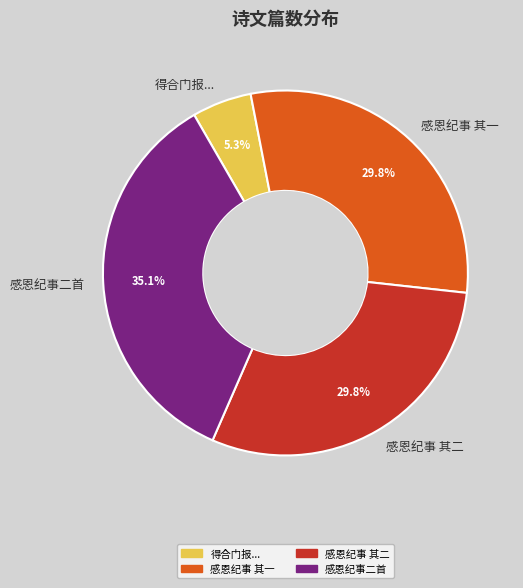

What percentage do 感恩纪事 其二 and 感恩纪事 其一 together represent?

59.6%